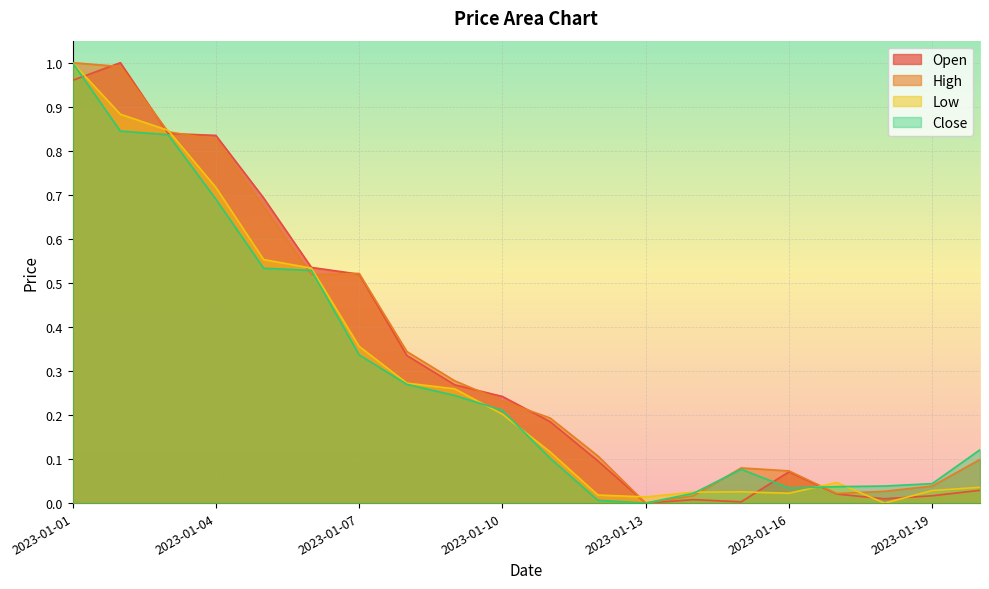

Which series changed the most between 2023-01-08 and 2023-01-16?

High